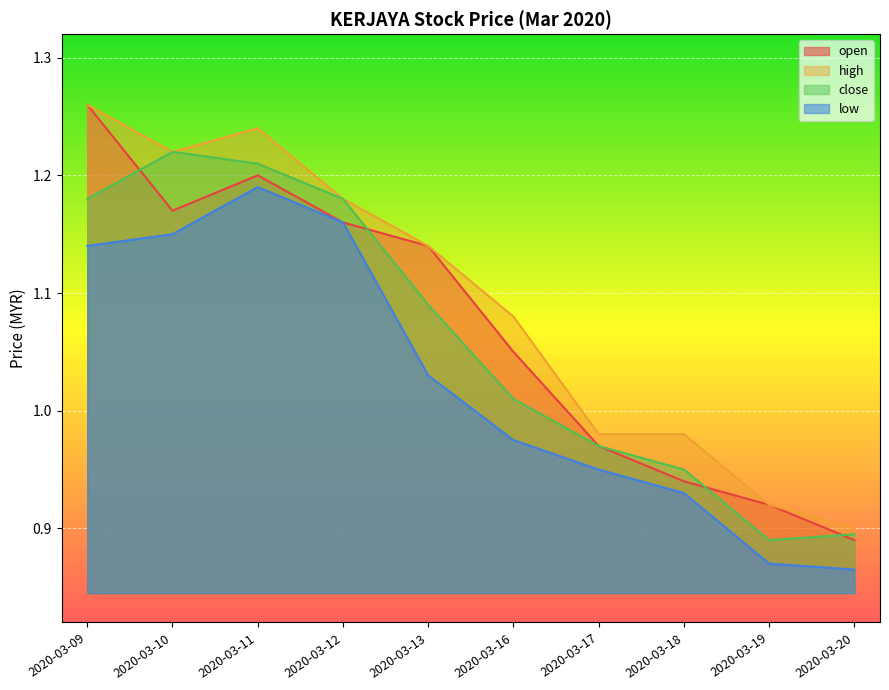

At which category does the chart reach its minimum across all series?

2020-03-20